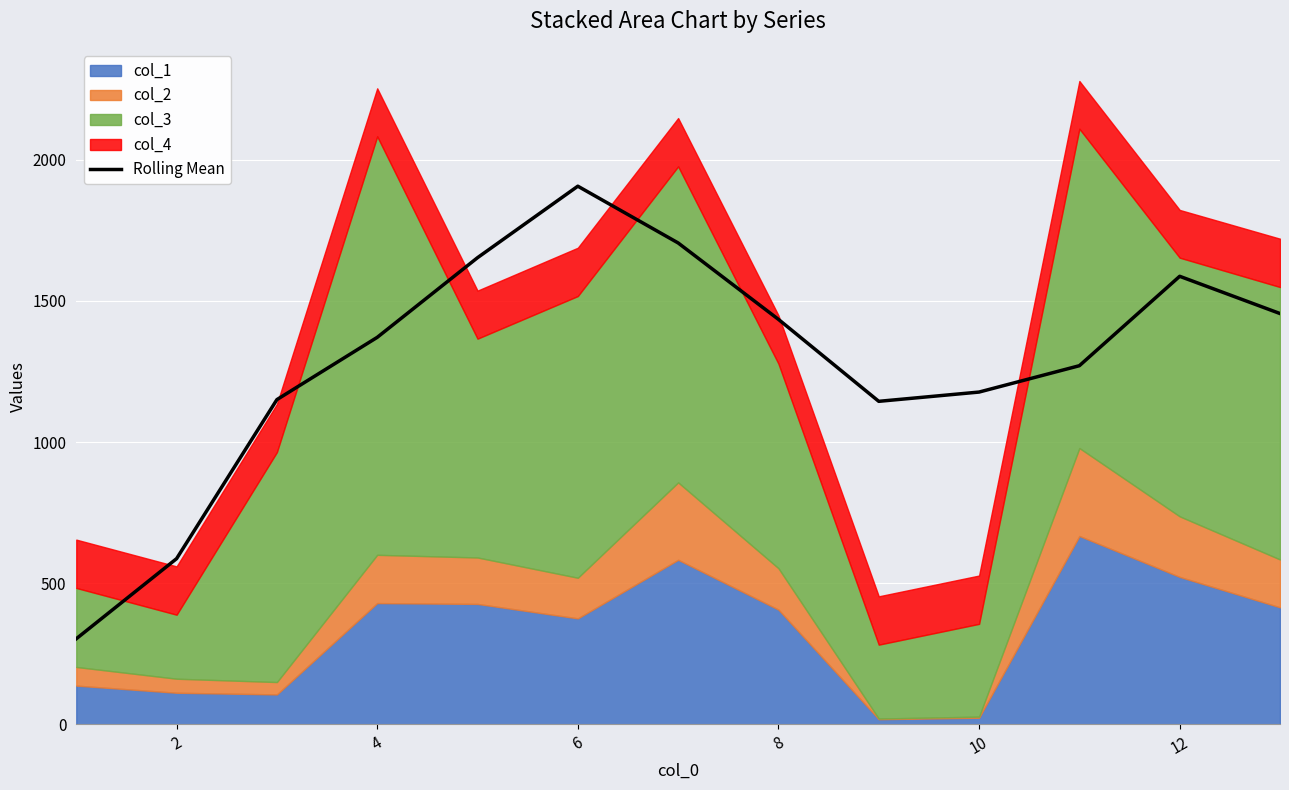

What is the highest value of the Rolling Mean series?

1905.6